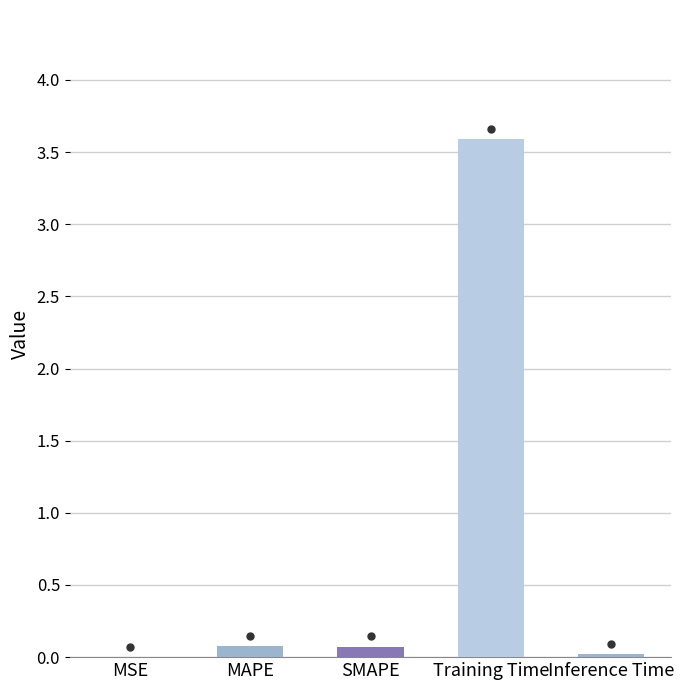

True or false: the data shows 0.1 at MAPE.

True